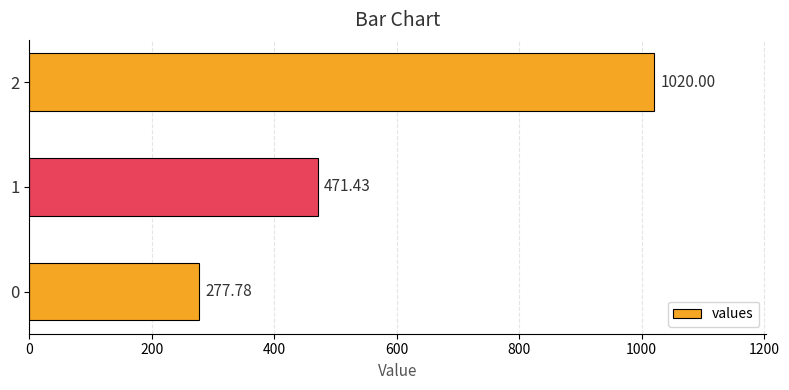

What is the difference between the maximum and minimum values?

742.2